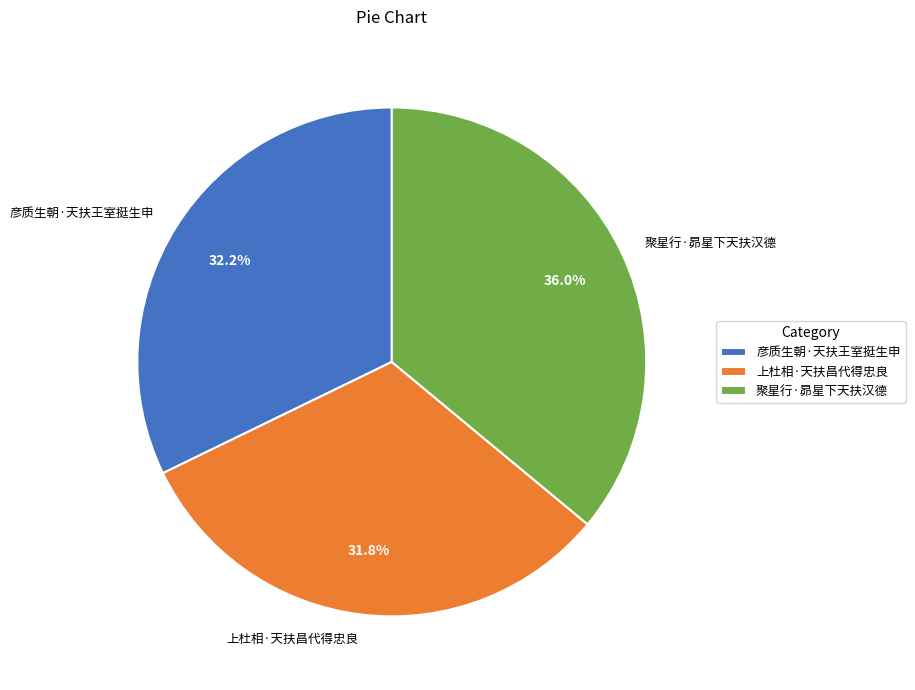

Approximately how many times larger is the value at 上杜相·天扶昌代得忠良 compared to 聚星行·昴星下天扶汉德?

0.9